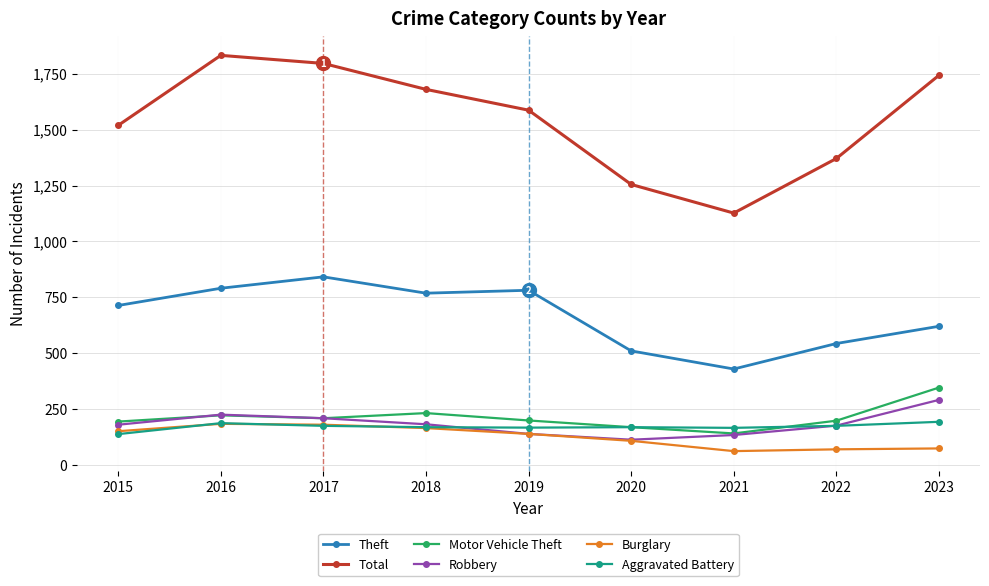

The value of Motor Vehicle Theft at 2015 is 127. True or false?

False